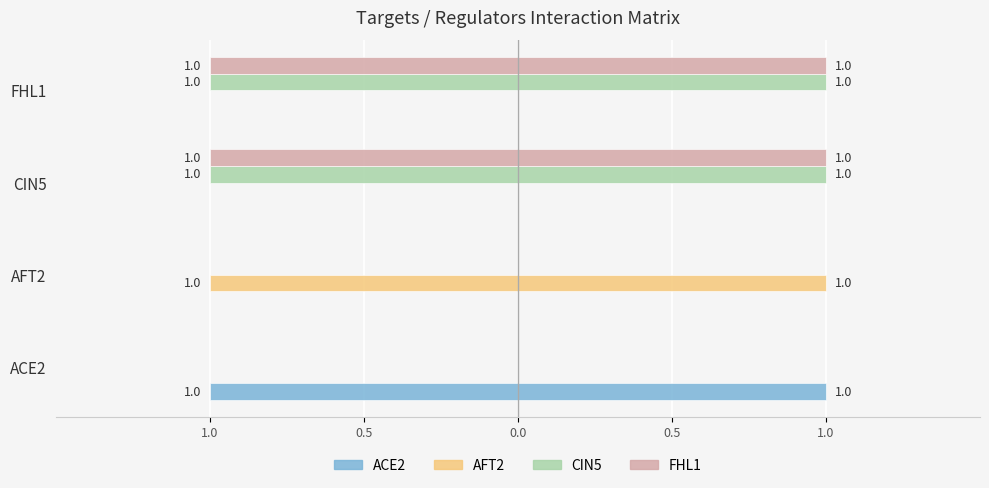

What are all the series names shown in the legend?

ACE2, AFT2, CIN5, FHL1